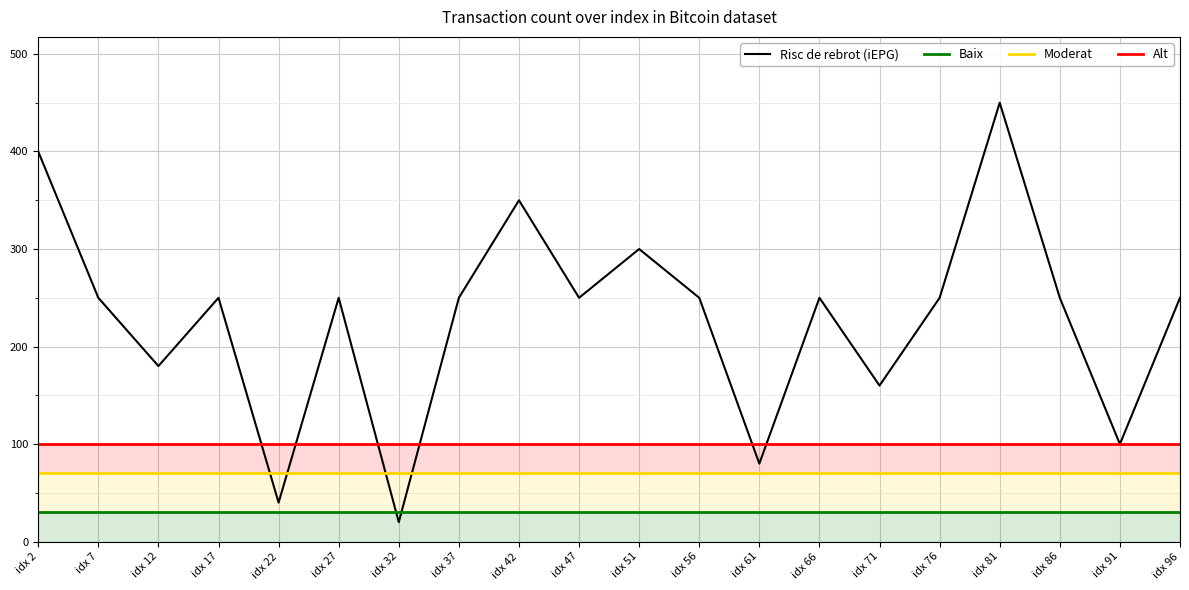

Does the chart display data point markers on the line(s)?

No